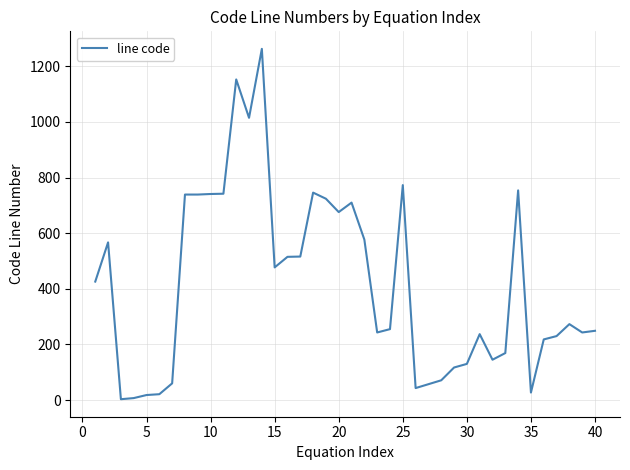

What is the maximum value shown in the chart?

1263